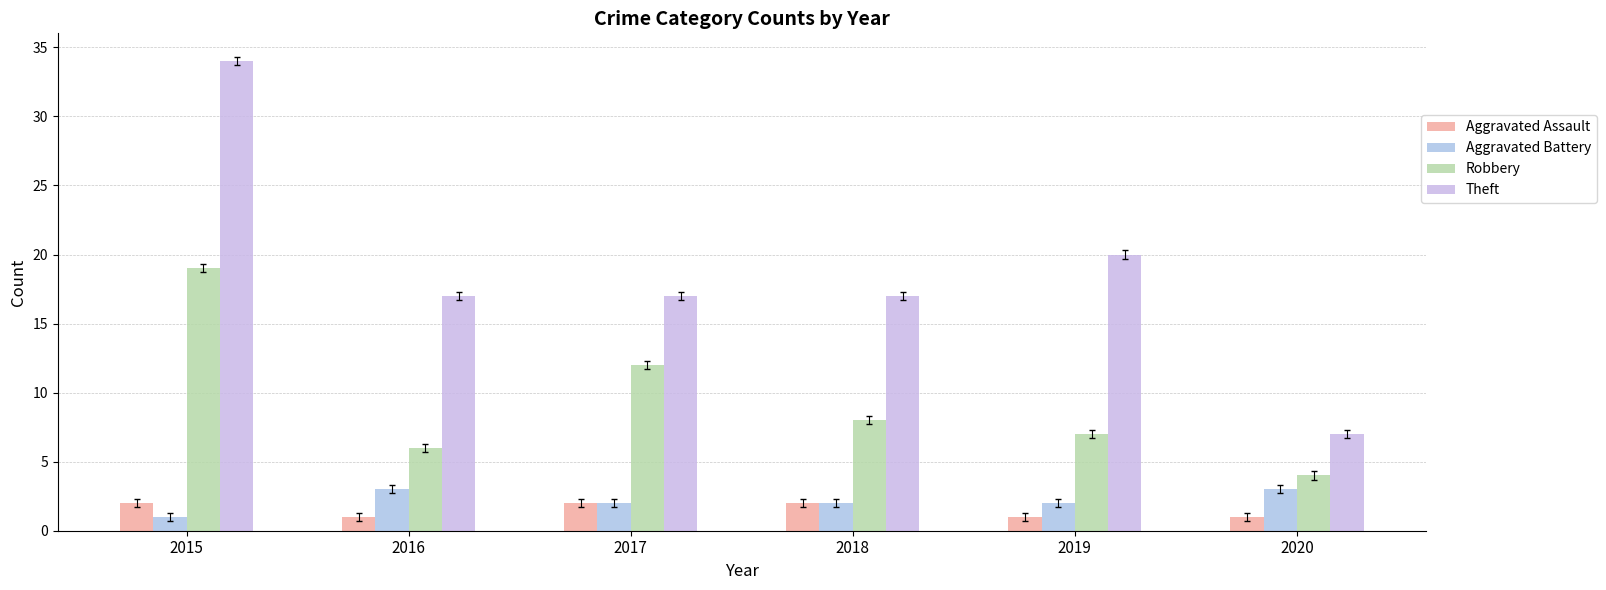

Which category has the lowest value across all series?

2016